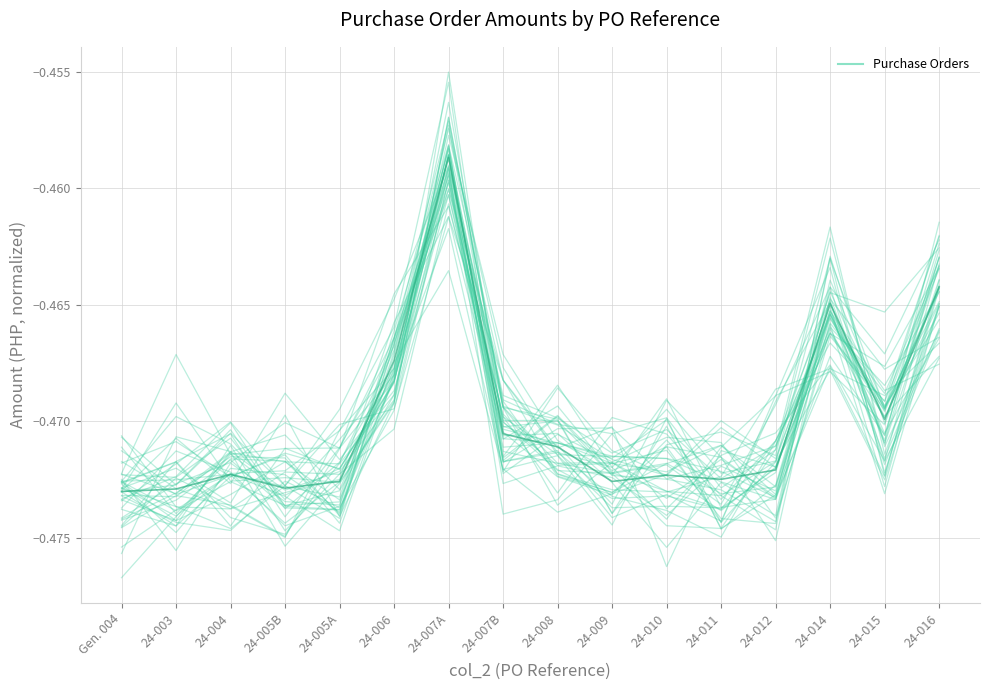

What value does the Purchase Orders series have at Gen. 004?

-0.5